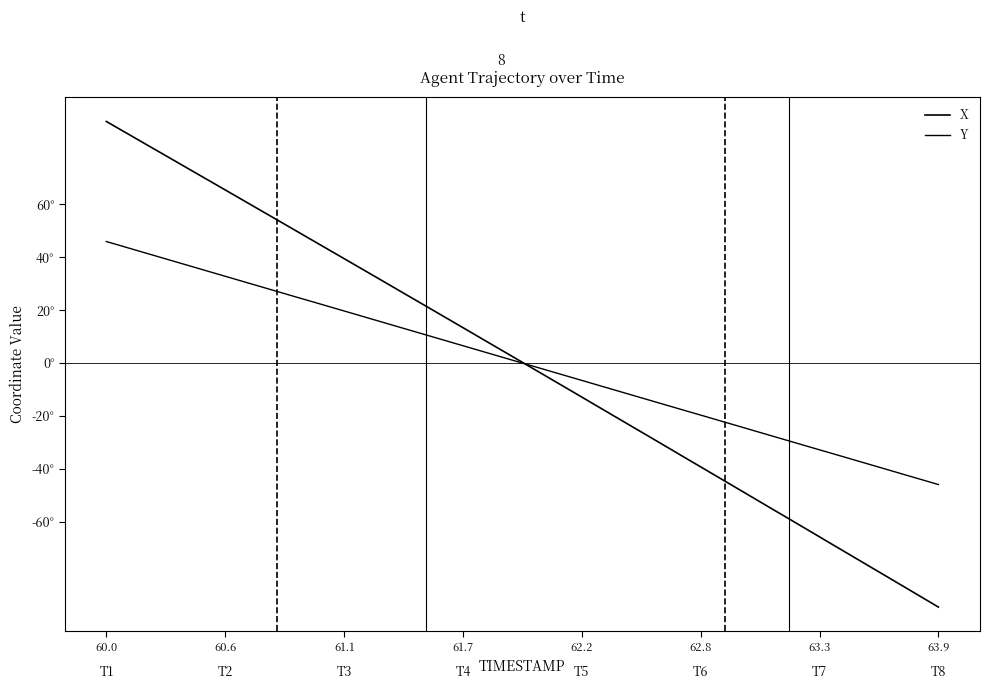

Does the chart have visible grid lines?

No